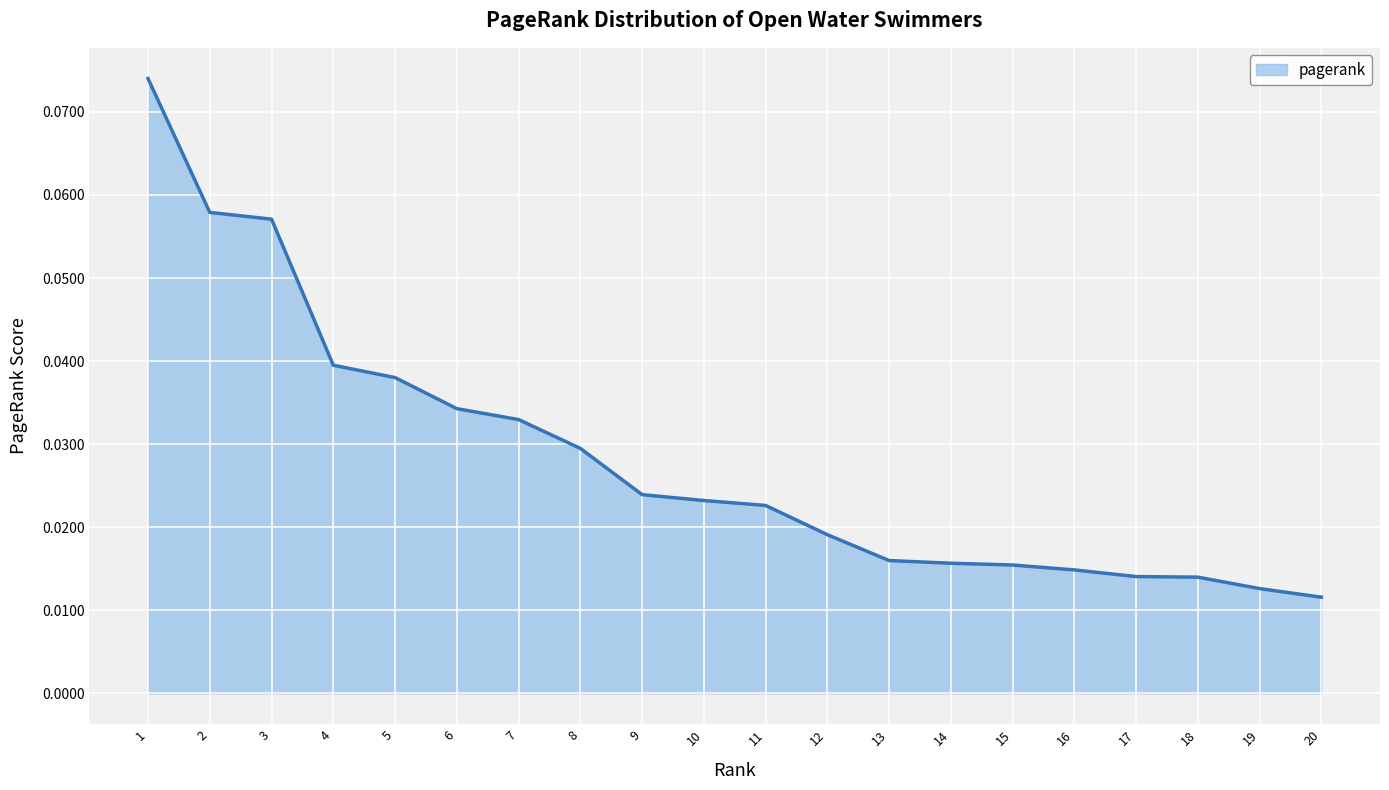

Which has a higher value, 16 or 20?

16